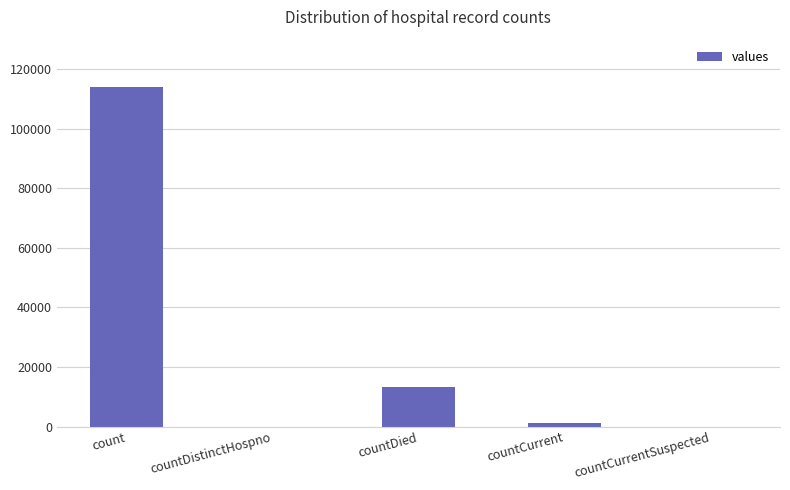

At which label does the data first exceed 1117?

count